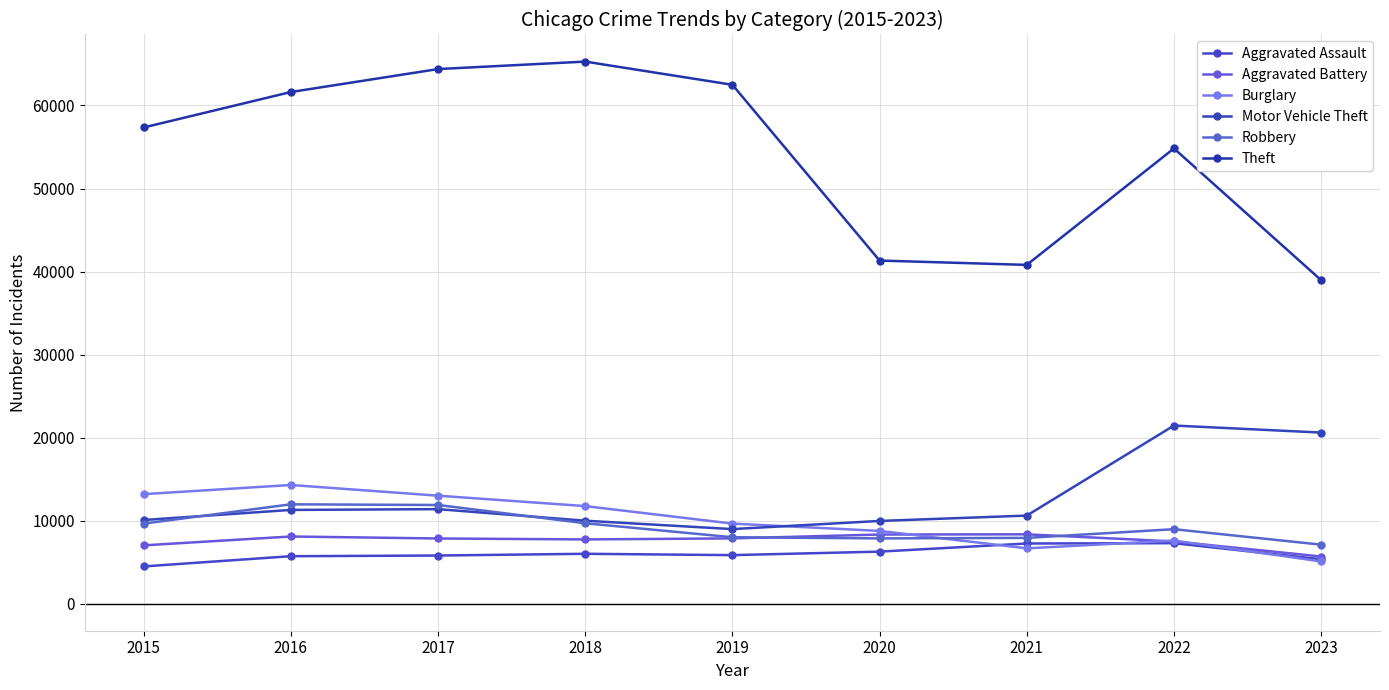

Reading right to left, list all the values displayed in this chart.

Aggravated Assault: 5346	7280	7242	6262	5841	6001	5793	5712	4480
Aggravated Battery: 5673	7490	8347	8321	7857	7734	7845	8086	7018
Burglary: 5083	7593	6659	8758	9638	11747	13001	14289	13184
Motor Vehicle Theft: 20602	21449	10602	9959	8977	9985	11380	11286	10068
Robbery: 7102	8964	7918	7855	7995	9681	11880	11960	9638
Theft: 38961	54826	40800	41321	62492	65287	64386	61621	57350